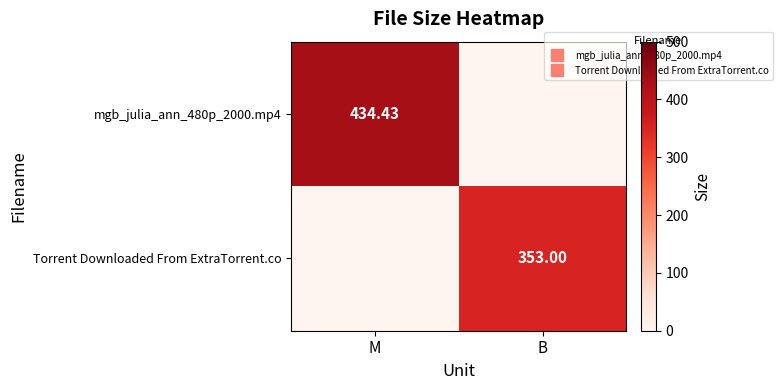

Rank the series by their average value, from highest to lowest.

mgb_julia_ann_480p_2000.mp4, Torrent Downloaded From ExtraTorrent.co